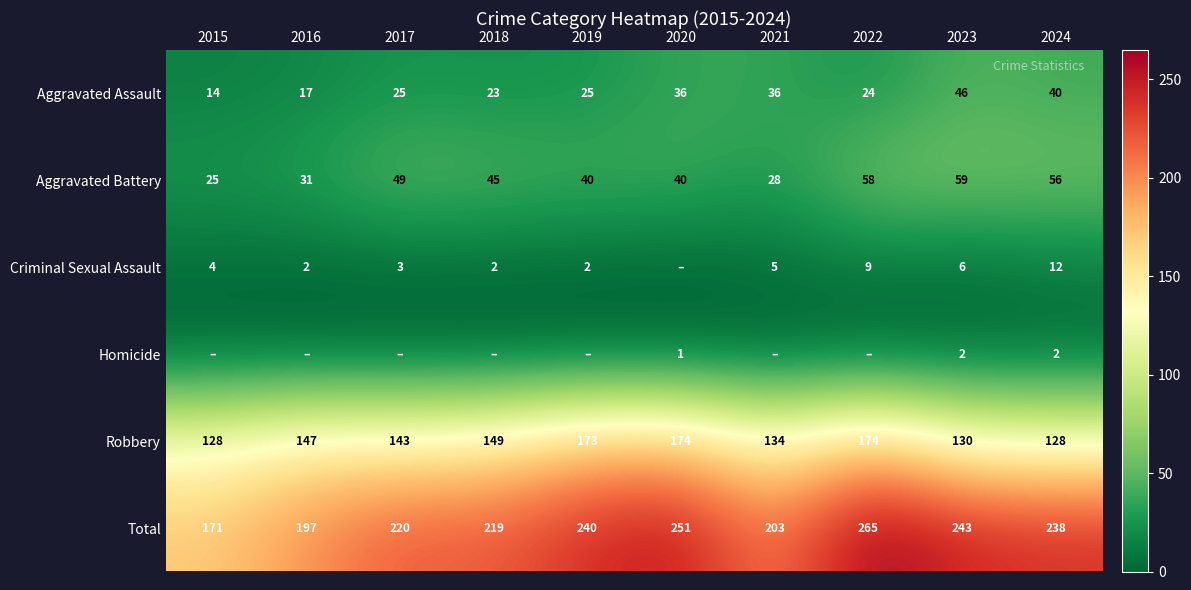

What is the spread (max minus min) of values at 2019?

240